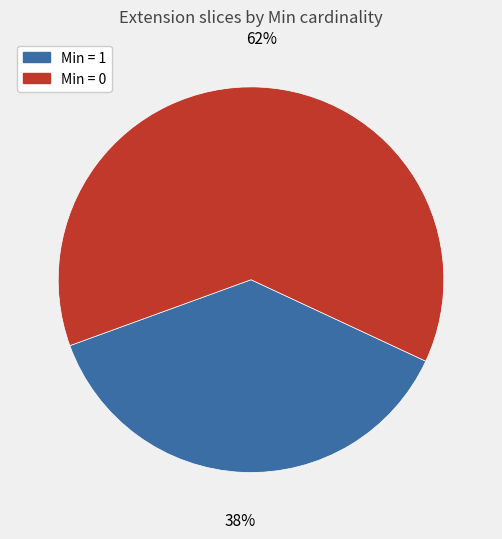

How many segments does this pie chart have?

2